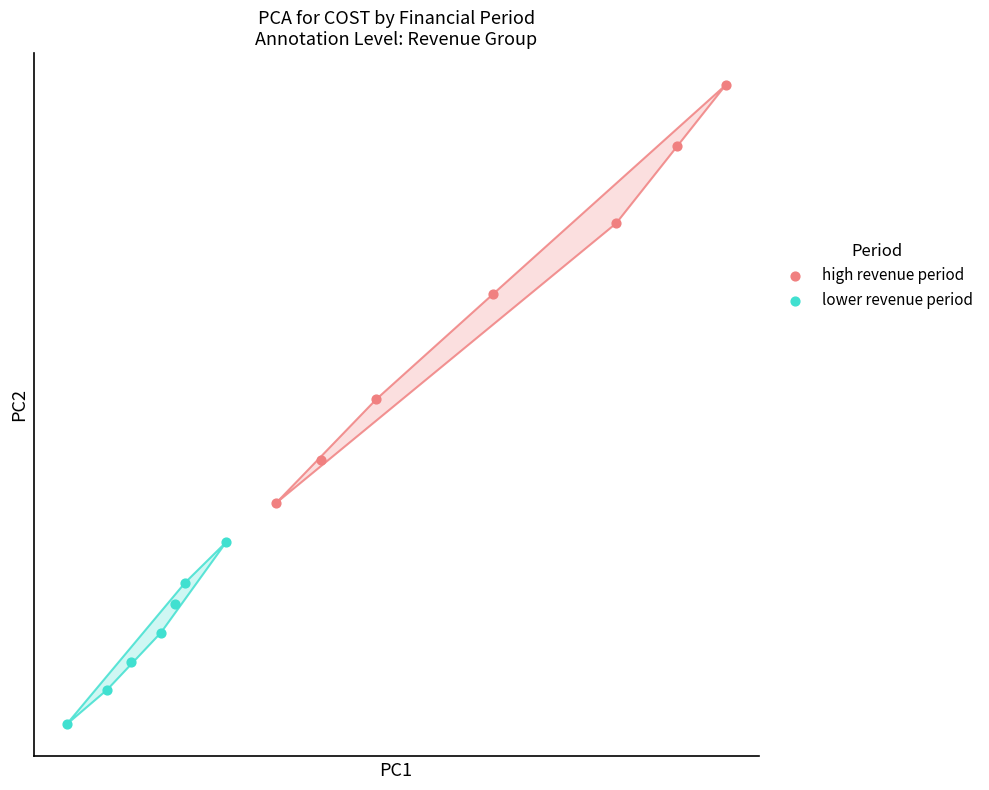

What are all the series names shown in the legend?

high revenue period, lower revenue period